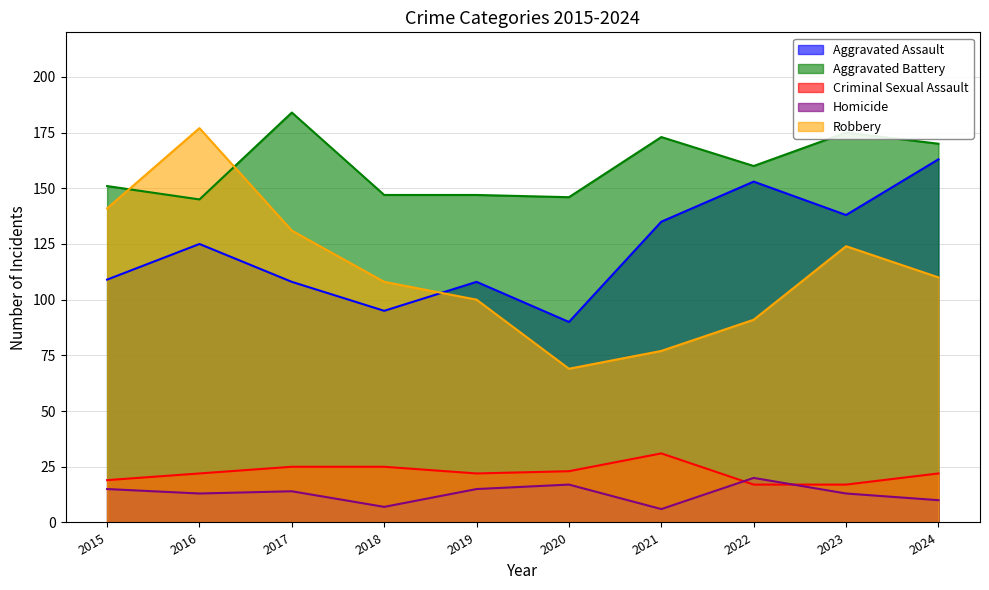

What is the smallest value displayed?

6